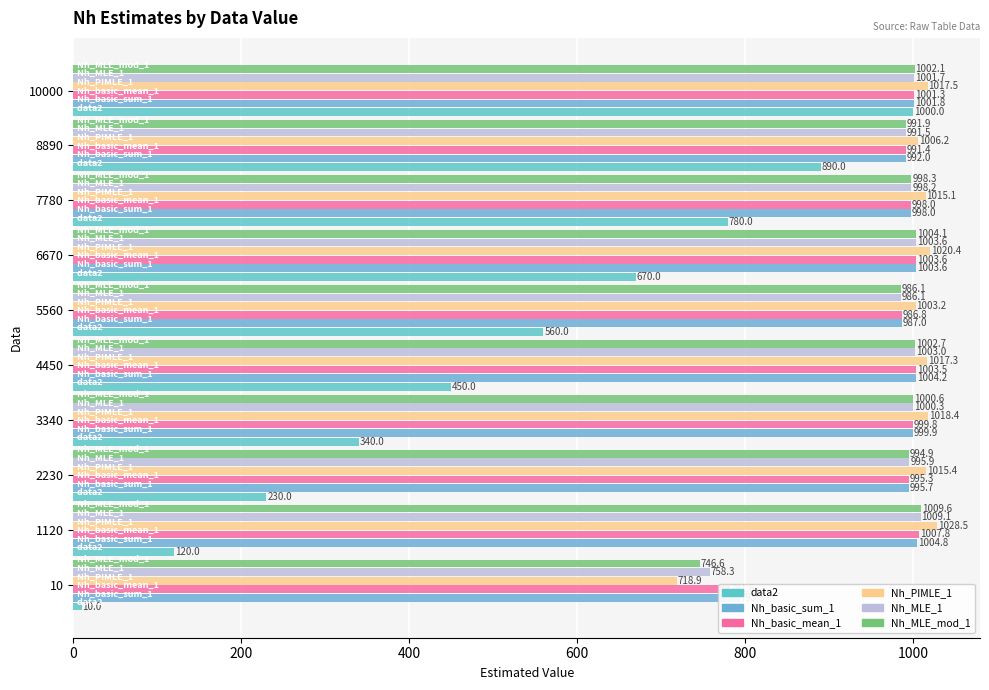

How many distinct data groups are displayed?

6